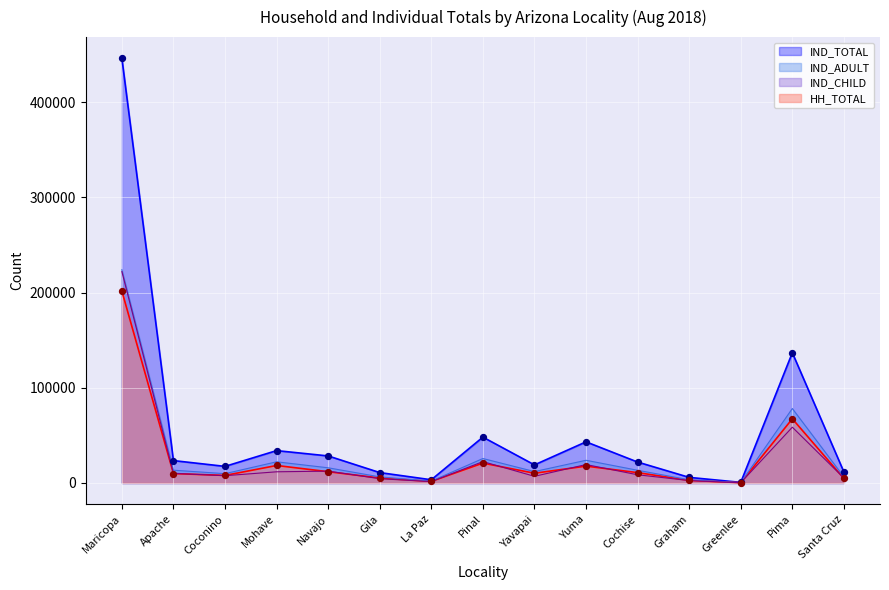

Which series has the widest spread of Y values?

IND_TOTAL